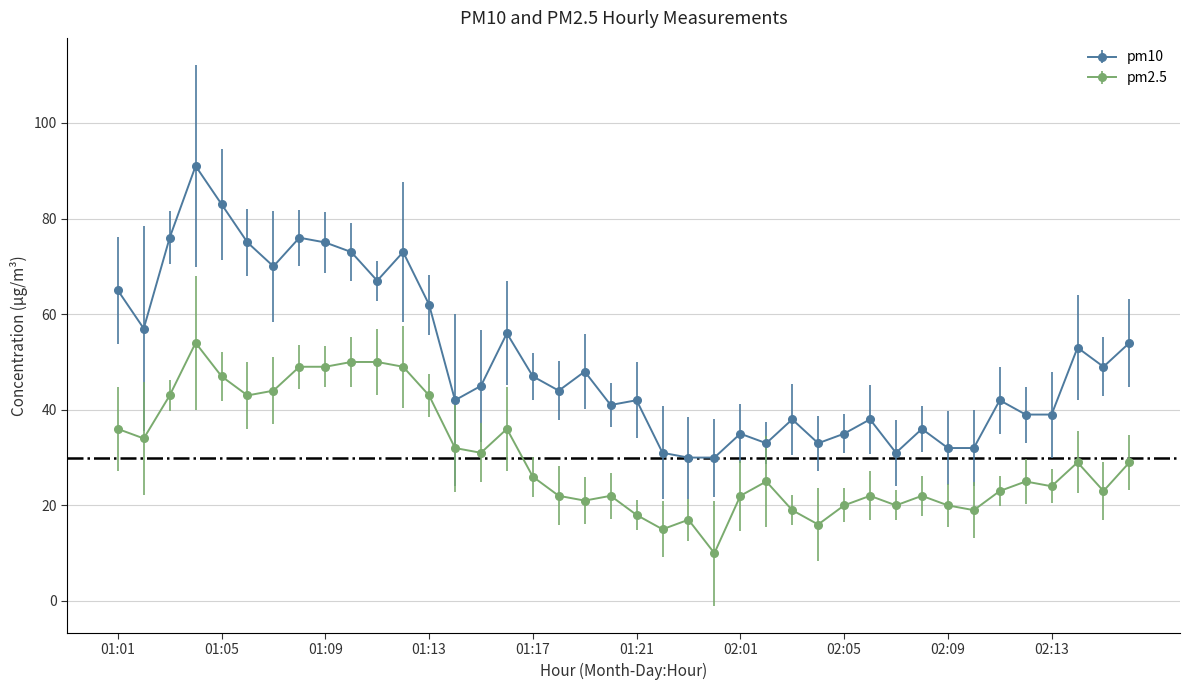

Which series has the largest total across all categories?

pm10